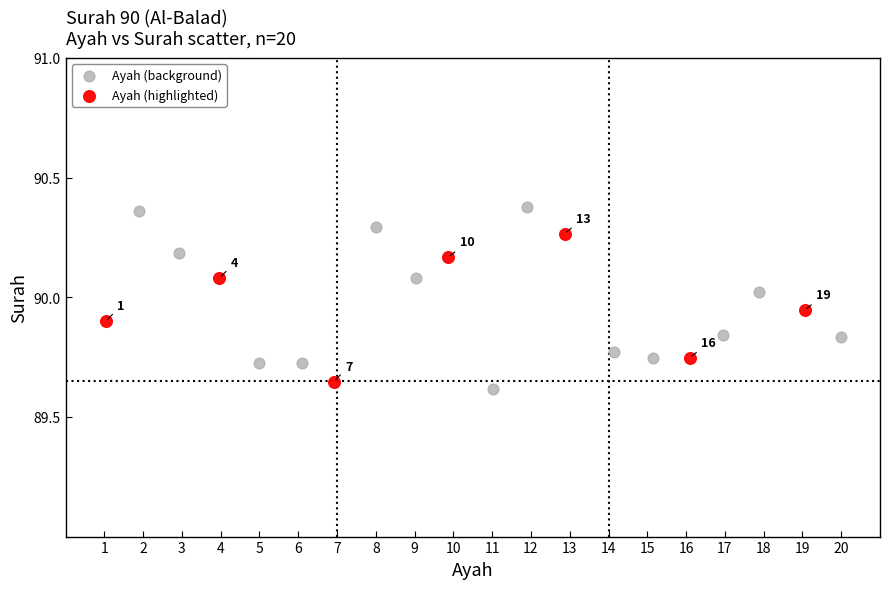

Which series has the widest spread of Y values?

Ayah (background)